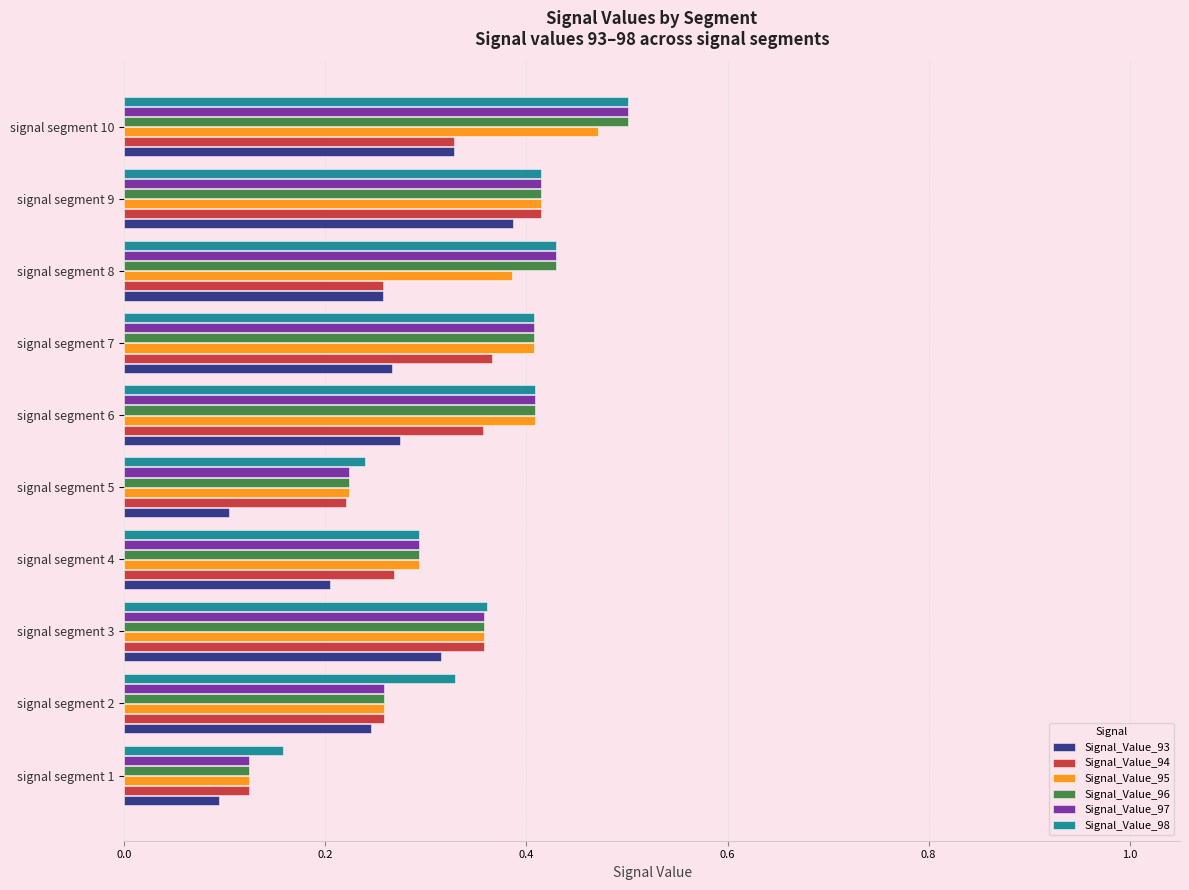

At which category is the sum across all series the highest?

signal segment 10